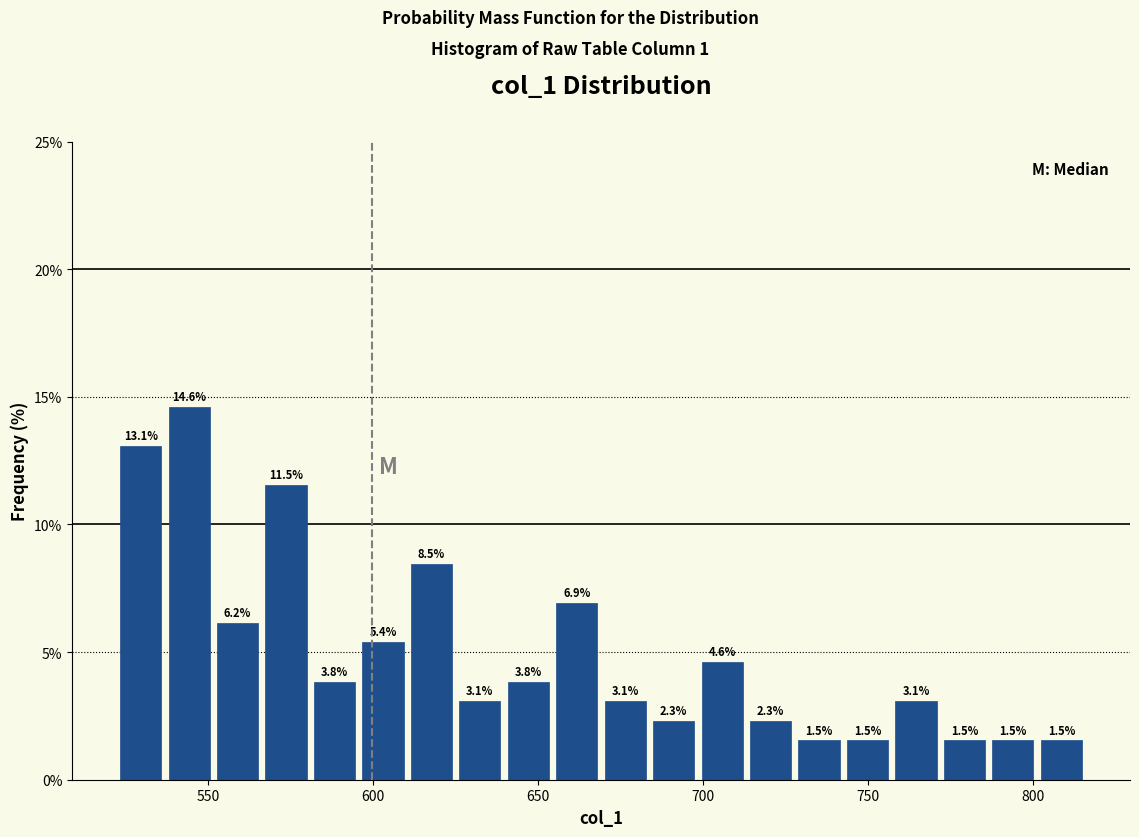

Around what value on the x-axis is the tallest bar? Give the approximate position of its centre, as read against the axis.

545